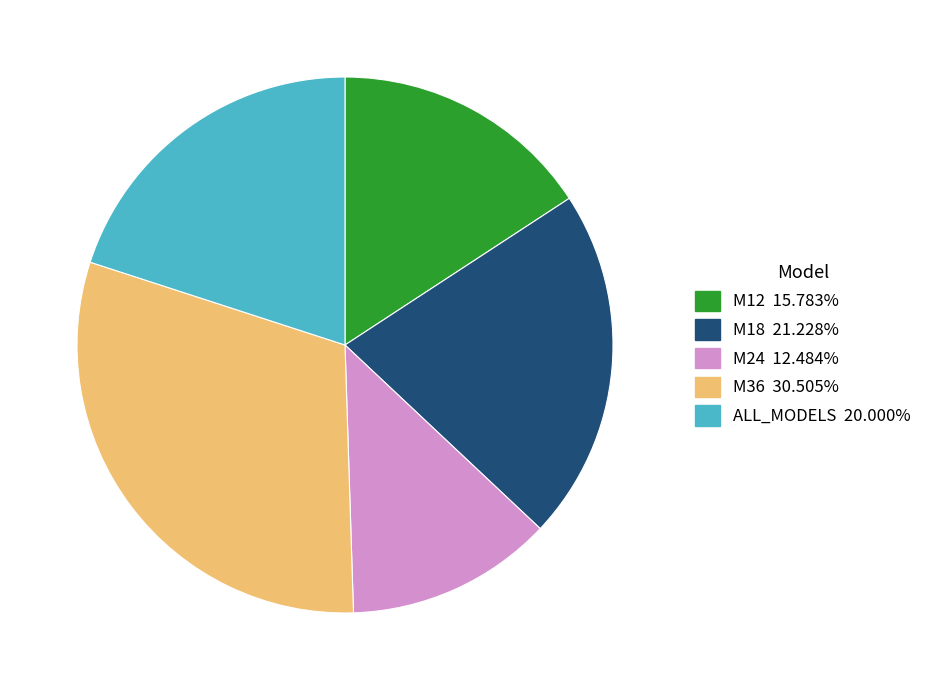

Rank the categories by value from lowest to highest.

M24, M12, ALL_MODELS, M18, M36